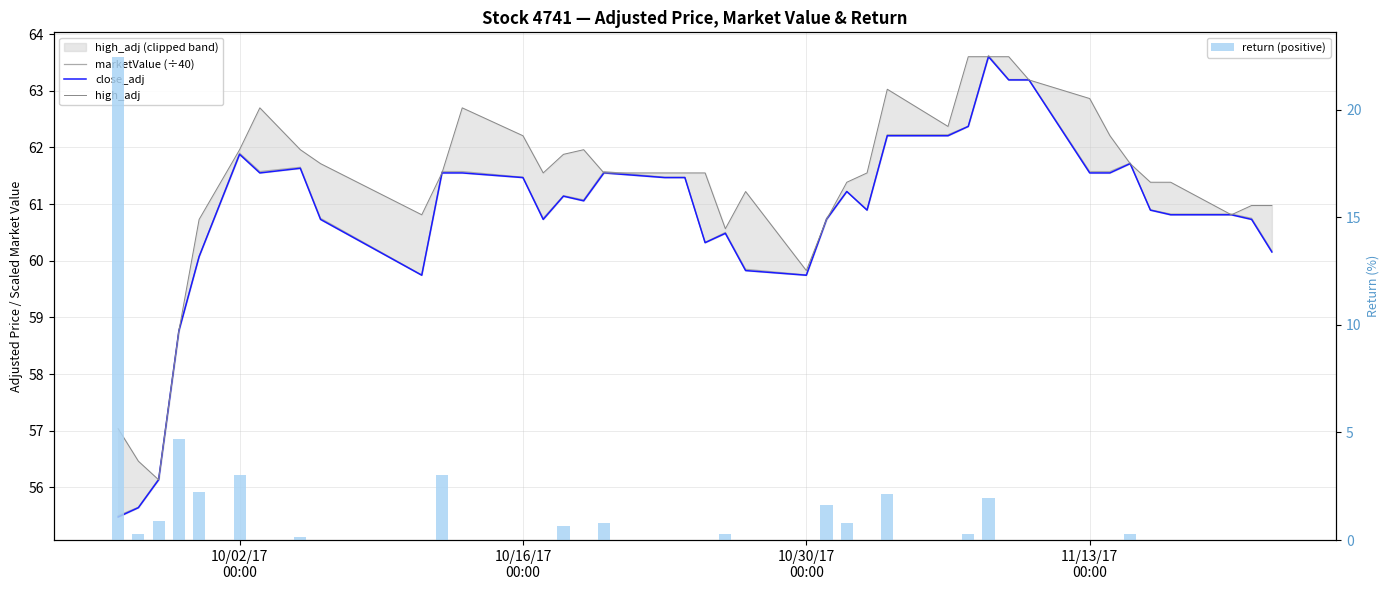

What is the difference between the maximum and minimum values in the high_adj series?

7.5